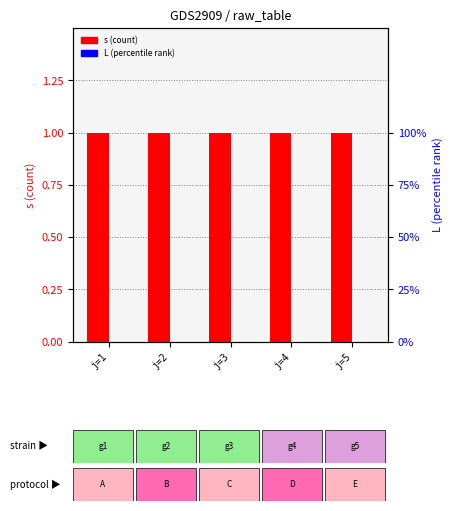

Rank the categories by s value from highest to lowest.

j=1, j=2, j=3, j=4, j=5